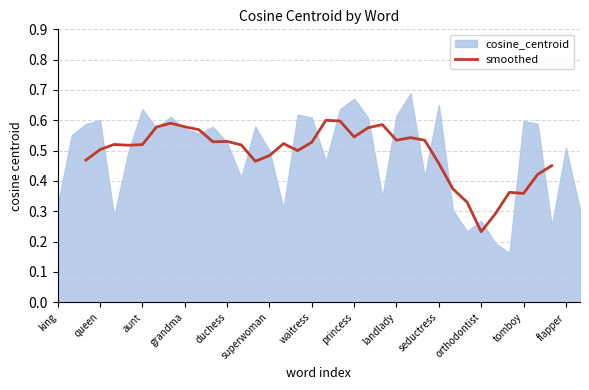

At which label is smoothed closest to 0?

orthodontist